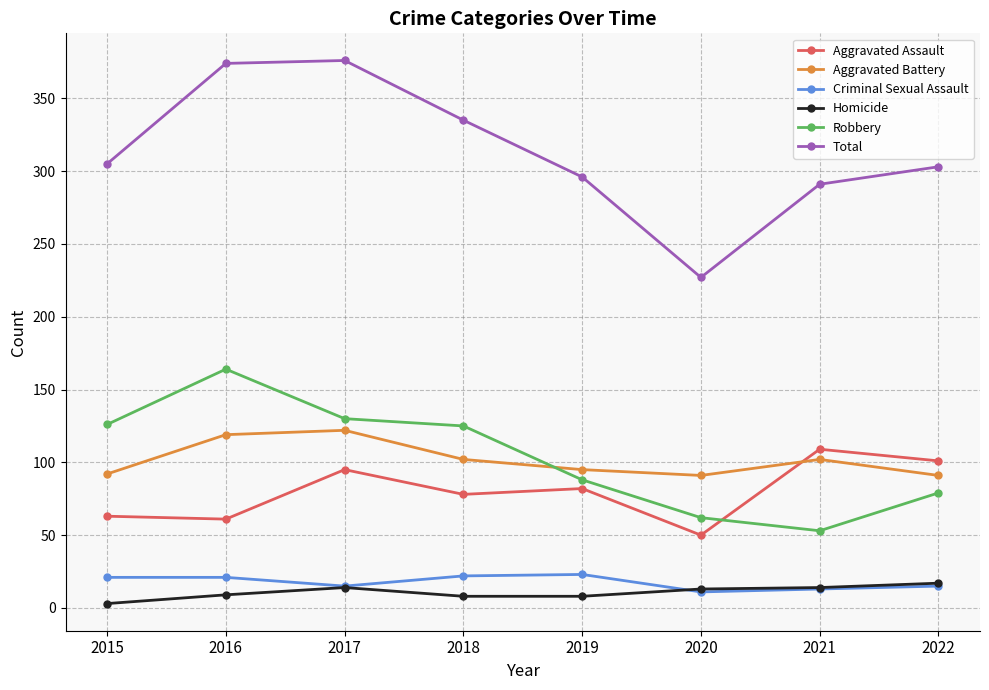

What is the difference between the Aggravated Battery values at 2022 and 2016?

28